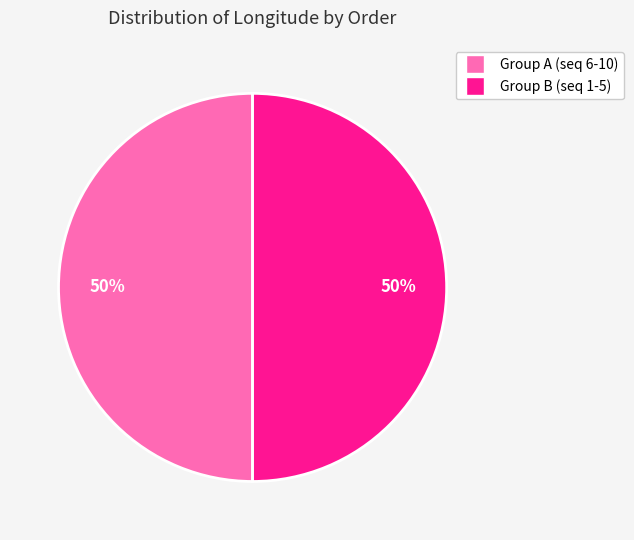

Count the number of slices in the pie.

2